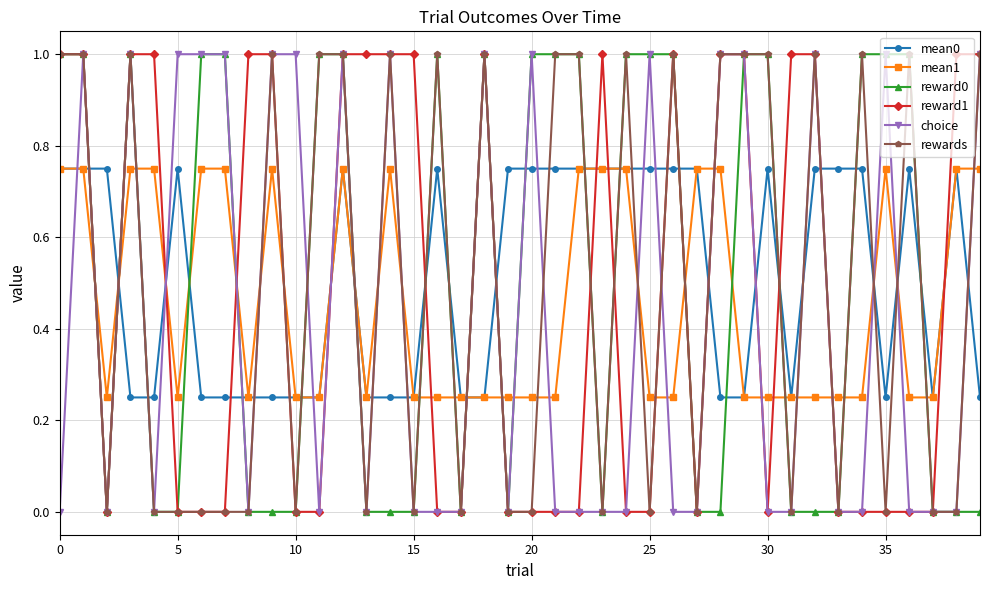

After their last crossing, which series has the higher values: choice or mean1?

choice